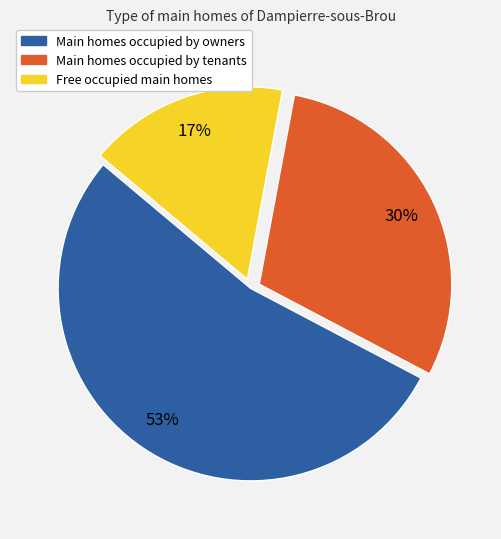

Which category has the biggest portion of the pie?

Main homes occupied by owners